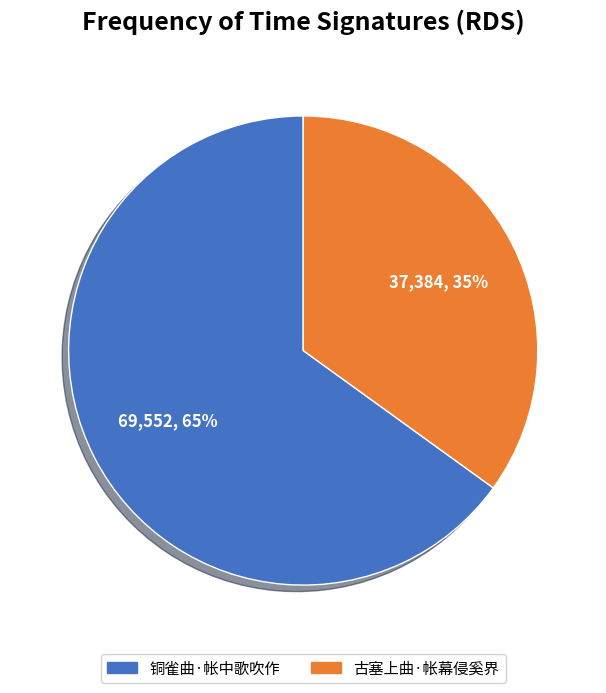

Is there a majority slice in this chart?

Yes